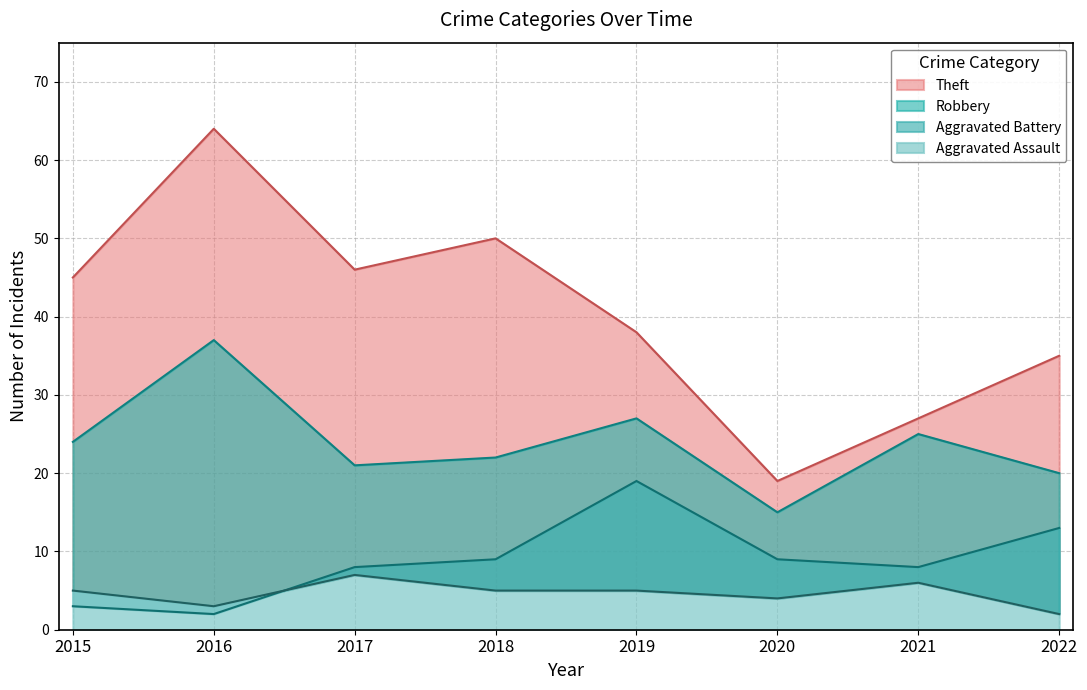

True or false: Robbery has more than 0 interior local peaks.

True